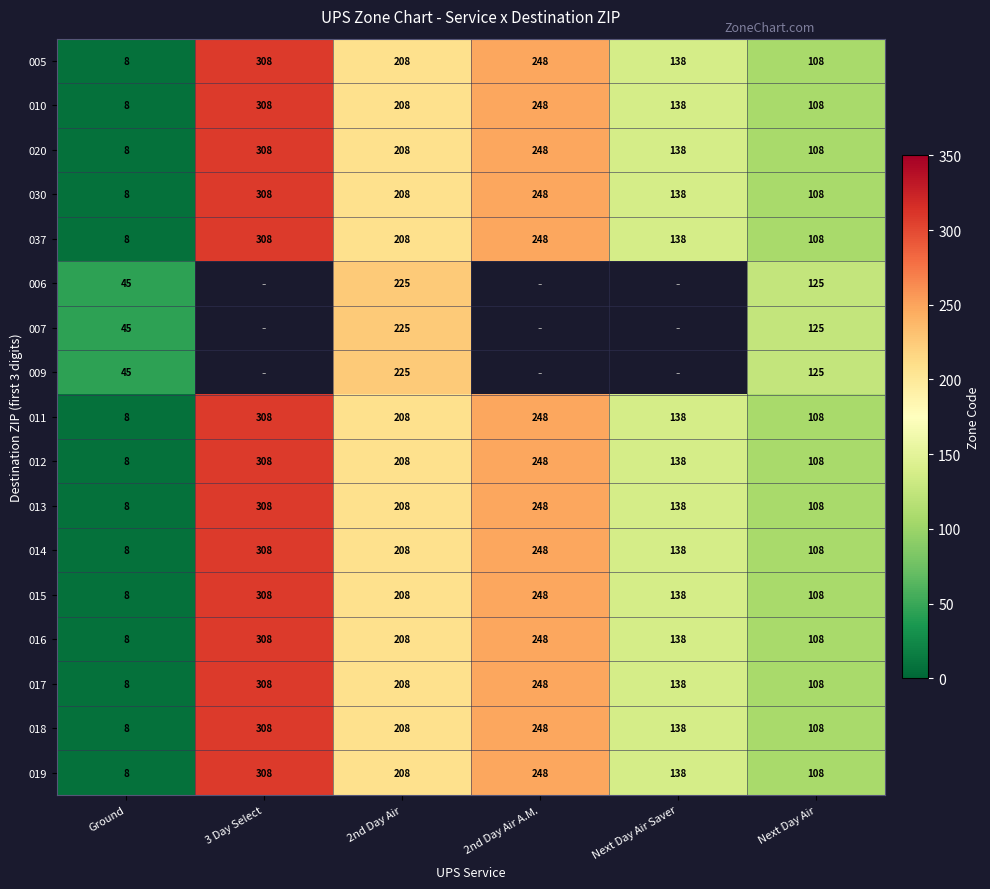

List the labels in order of 010 value, smallest first.

Ground, Next Day Air, Next Day Air Saver, 2nd Day Air, 2nd Day Air A.M., 3 Day Select